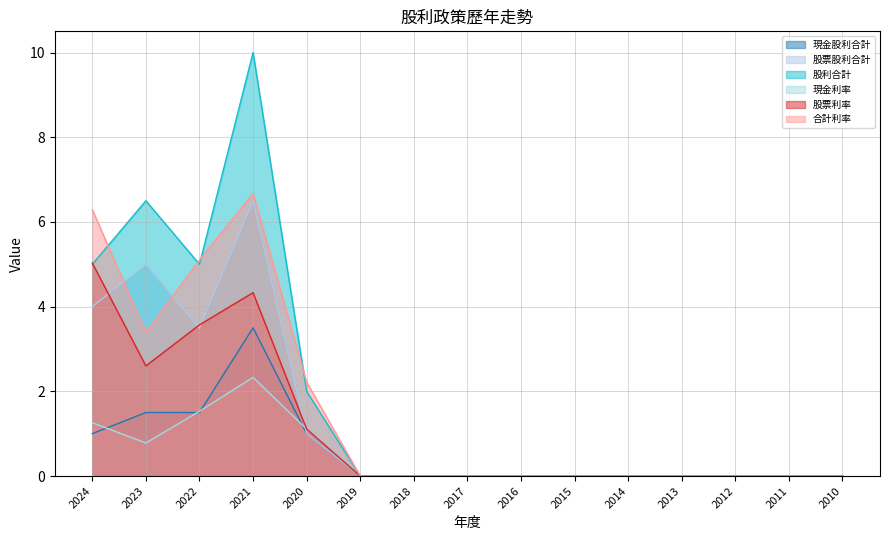

True or false: 股票利率 and 現金股利合計 cross at least once.

False